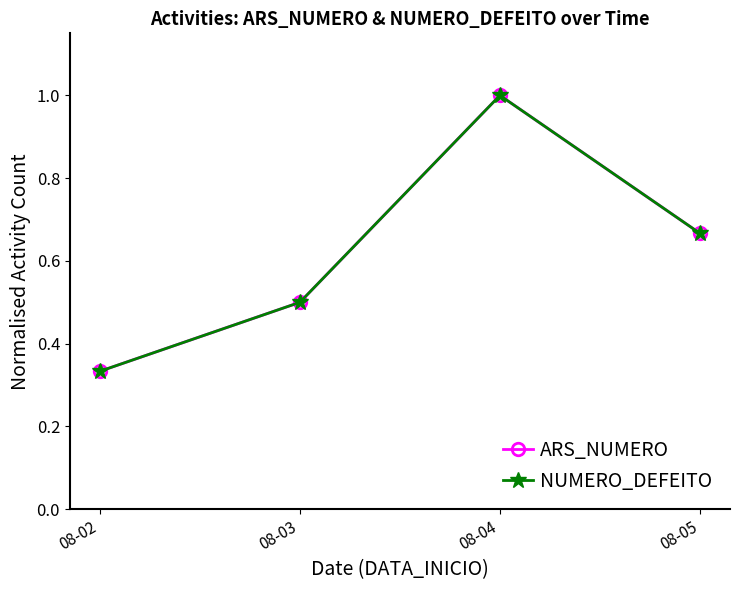

Does the chart have visible grid lines?

No